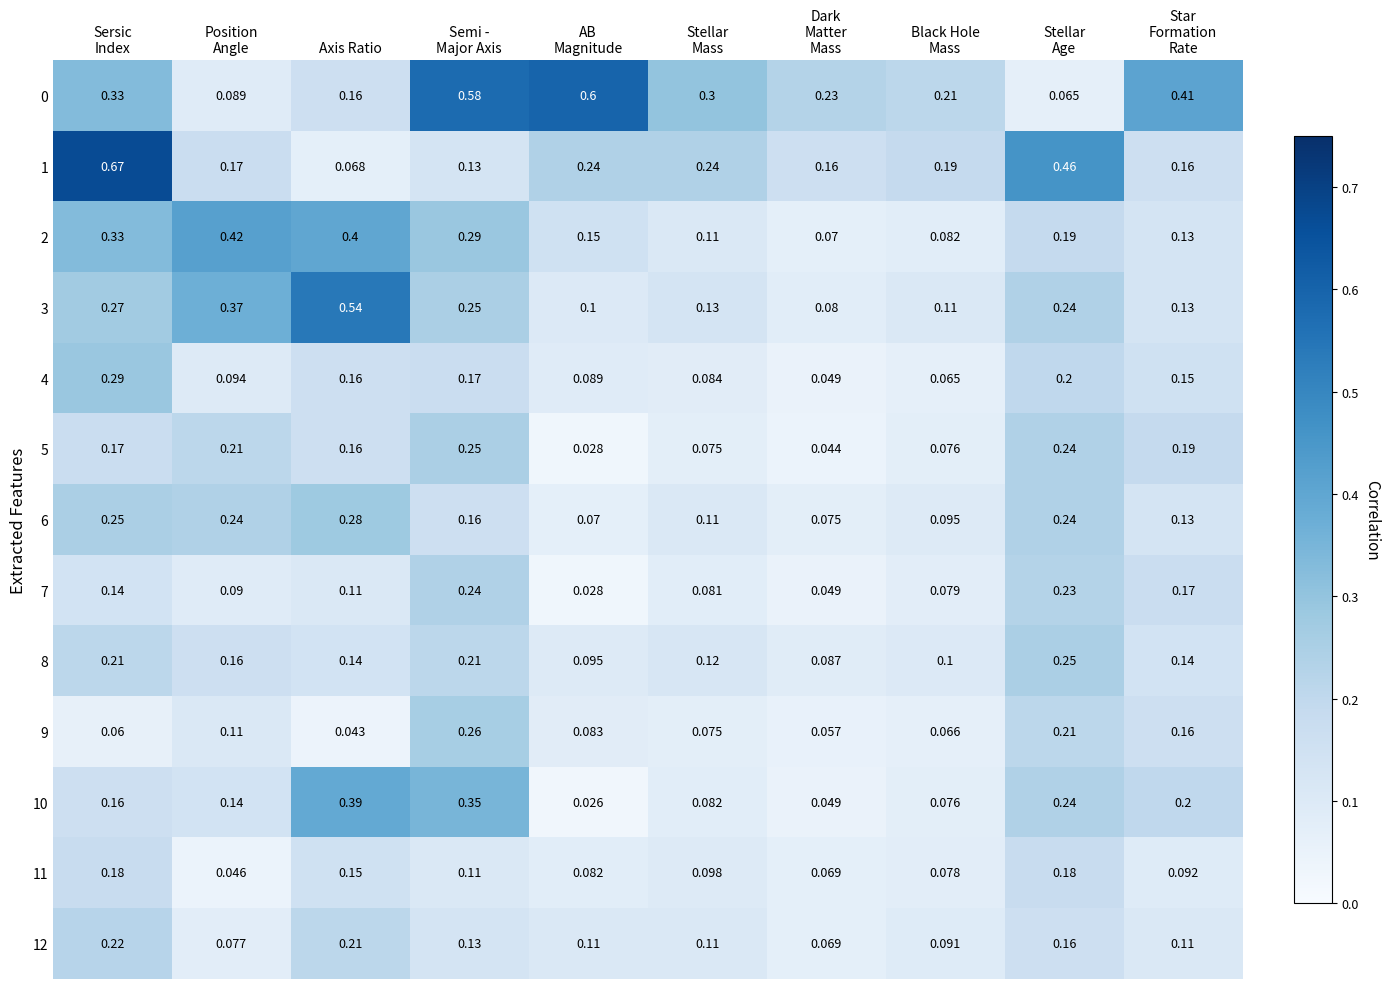

What is the total value across all series at Axis Ratio?

2.8